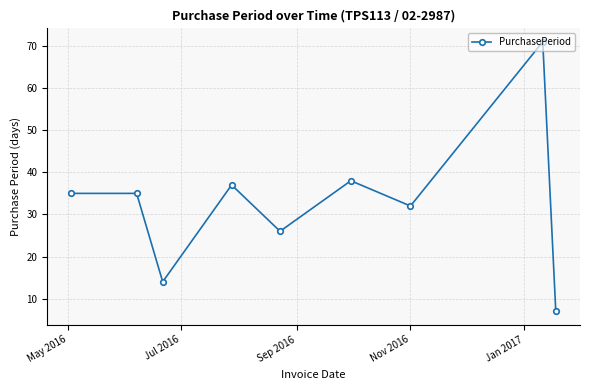

What is the greatest value displayed?

71